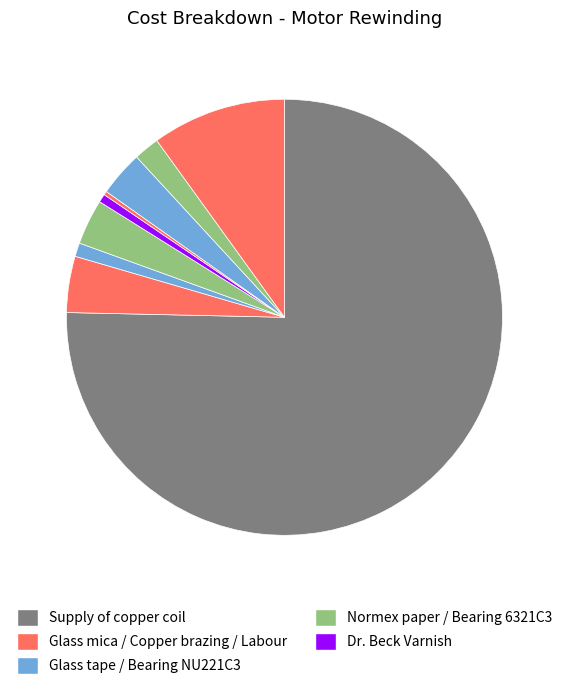

Rank the categories by value from highest to lowest.

Supply of Super enamel new copper coil, Labour cost including contractor profit, Glass mica polyster tape, Normex paper 3 mm thickness, Bearing NU221C3, Bearing 6321C3, Glass tape, Dr. Beck Varnish, Copper brazing rod